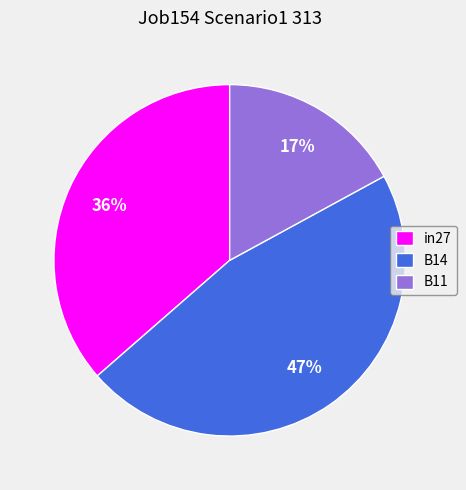

How many slices are in this pie chart?

3